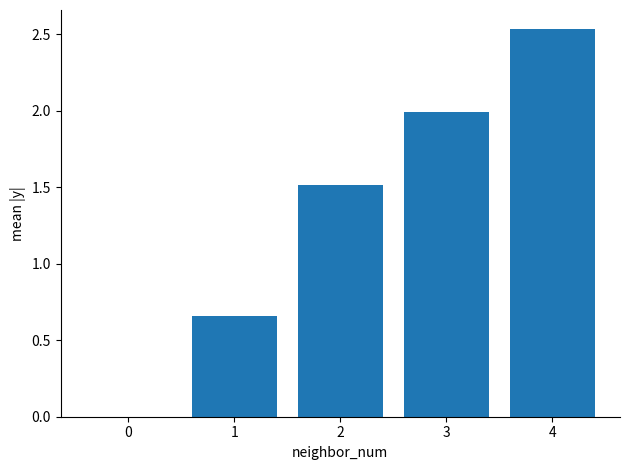

What is the sum of the values at 2 and 4?

4.0